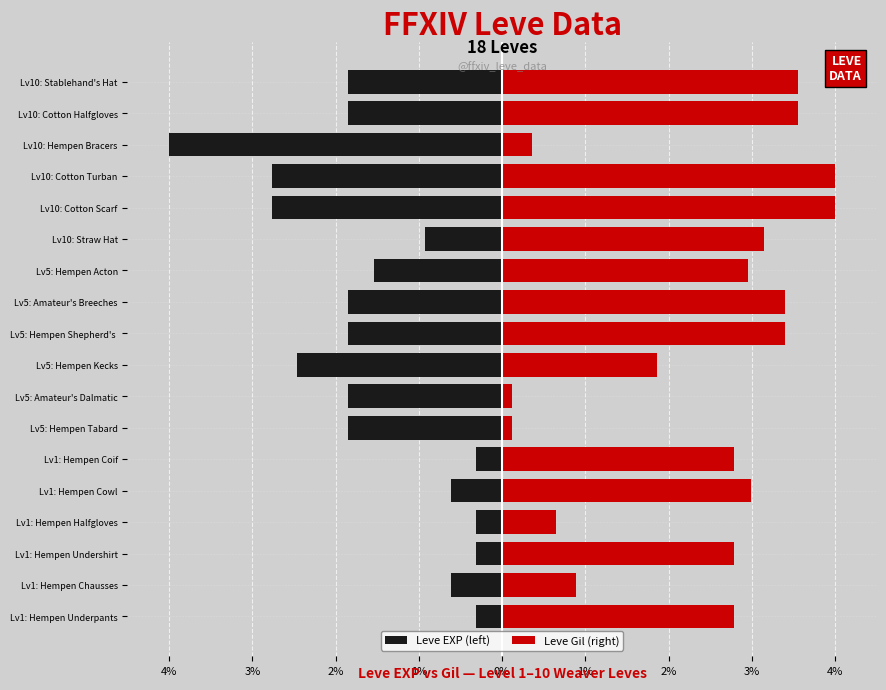

How many values in the Leve Gil (right) series are below 2?

6